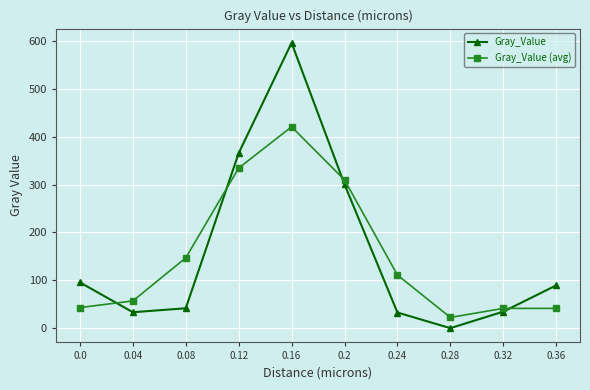

Where is Gray_Value (avg) nearest to the value 221?

0.08